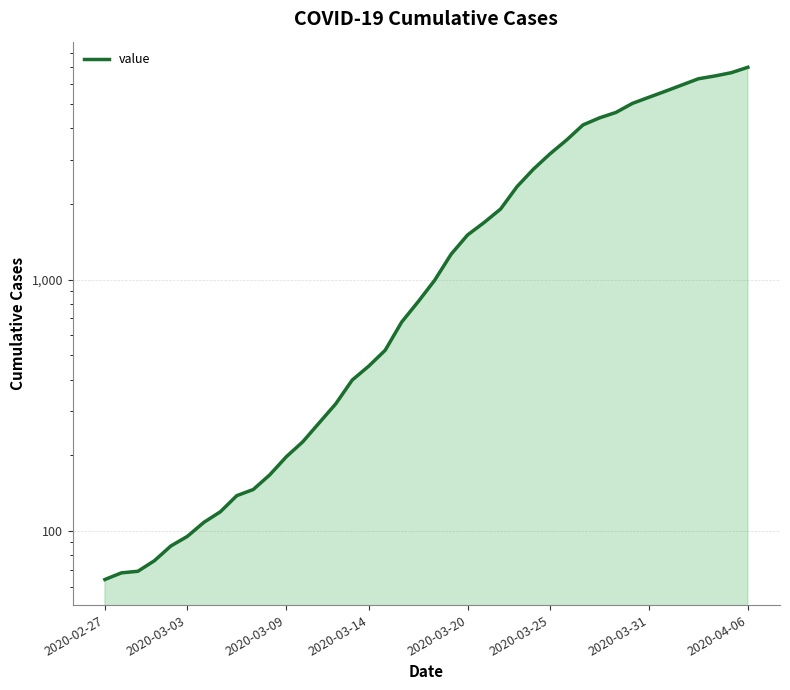

What position from the left is 13?

14